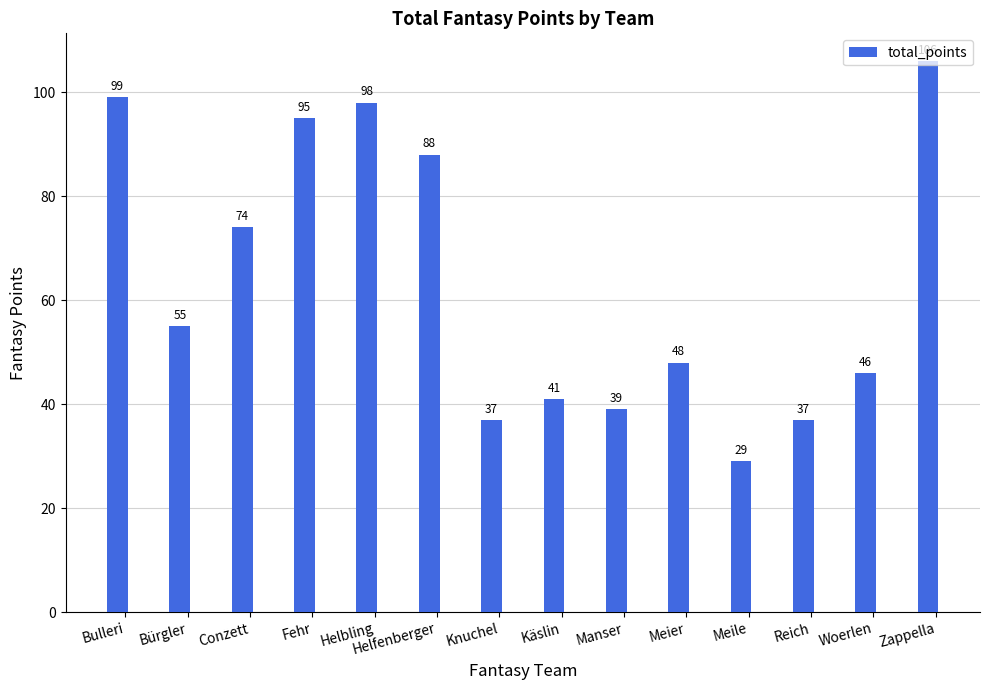

How many bars are there in total?

14